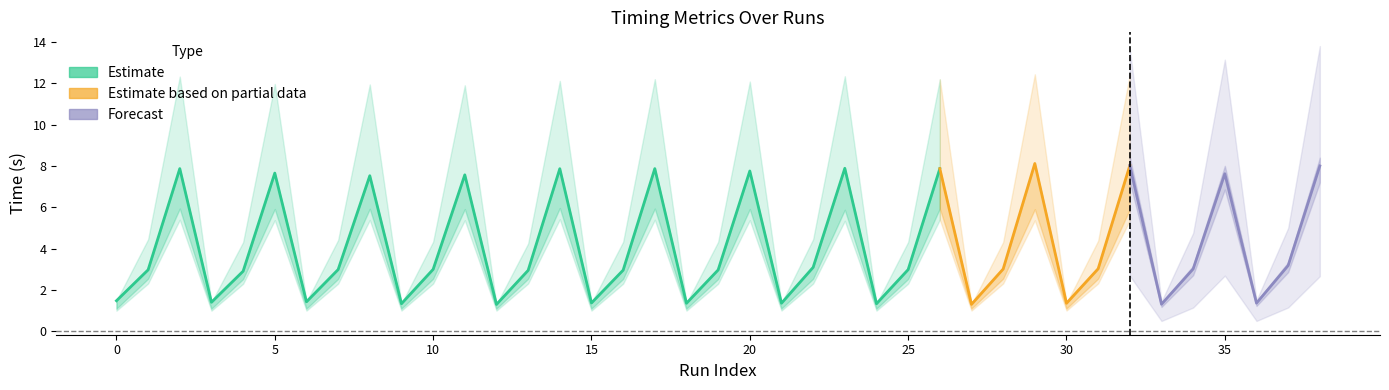

At which category is the sum across all series the highest?

38